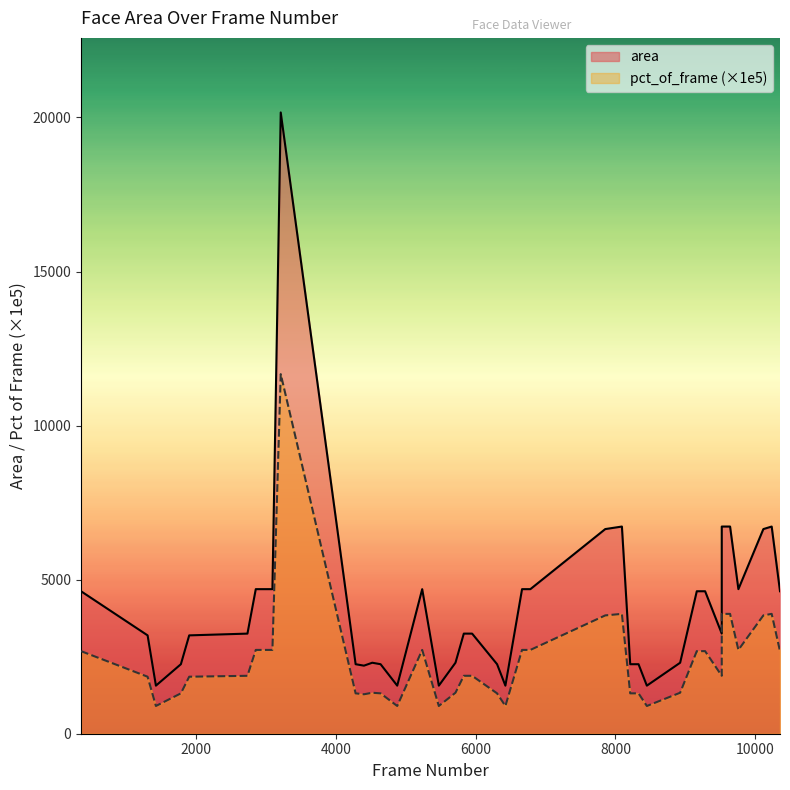

Is the value of pct_of_frame at 3094 greater than the value of area at 5474?

Yes